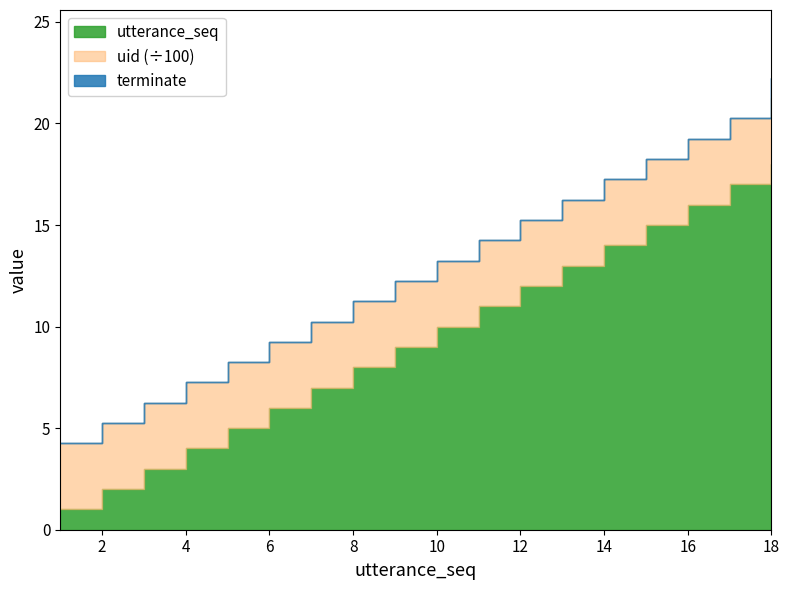

What is the sum of all utterance_seq values?

171